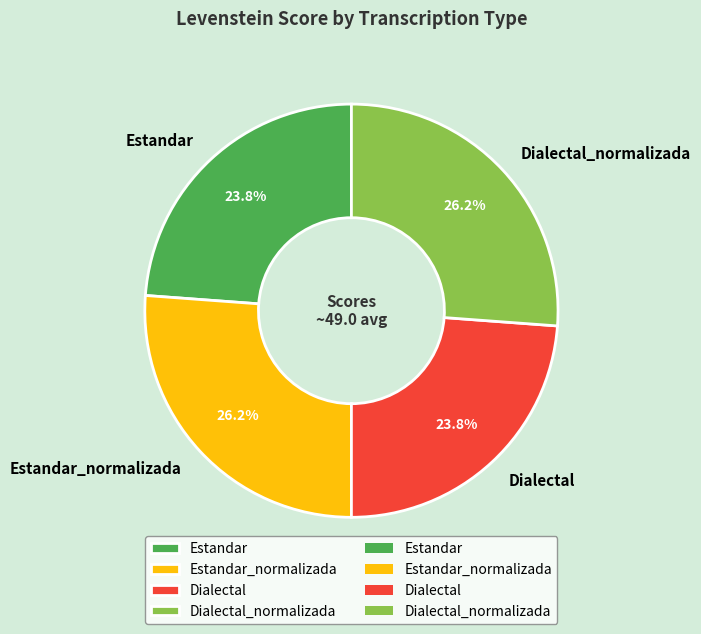

To the nearest percent, what is the combined percentage of Estandar and Dialectal?

48%